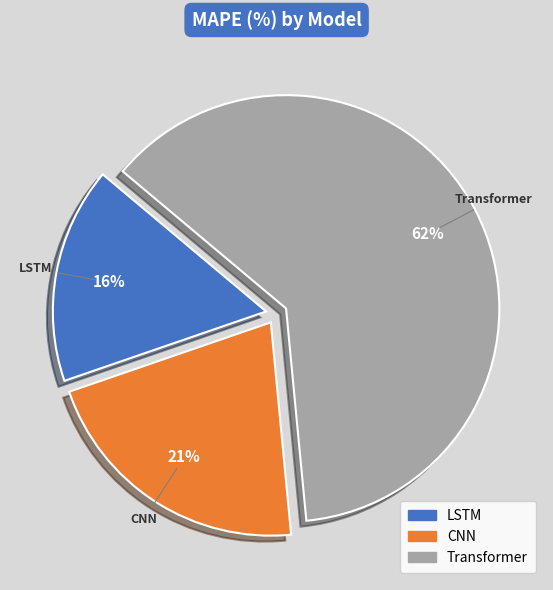

Is the sum of Transformer and LSTM greater than half?

Yes